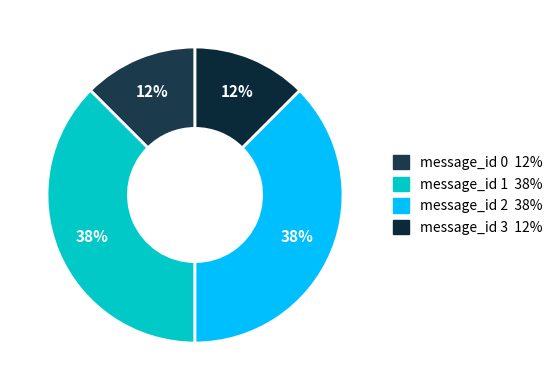

How many slices are in this pie chart?

4